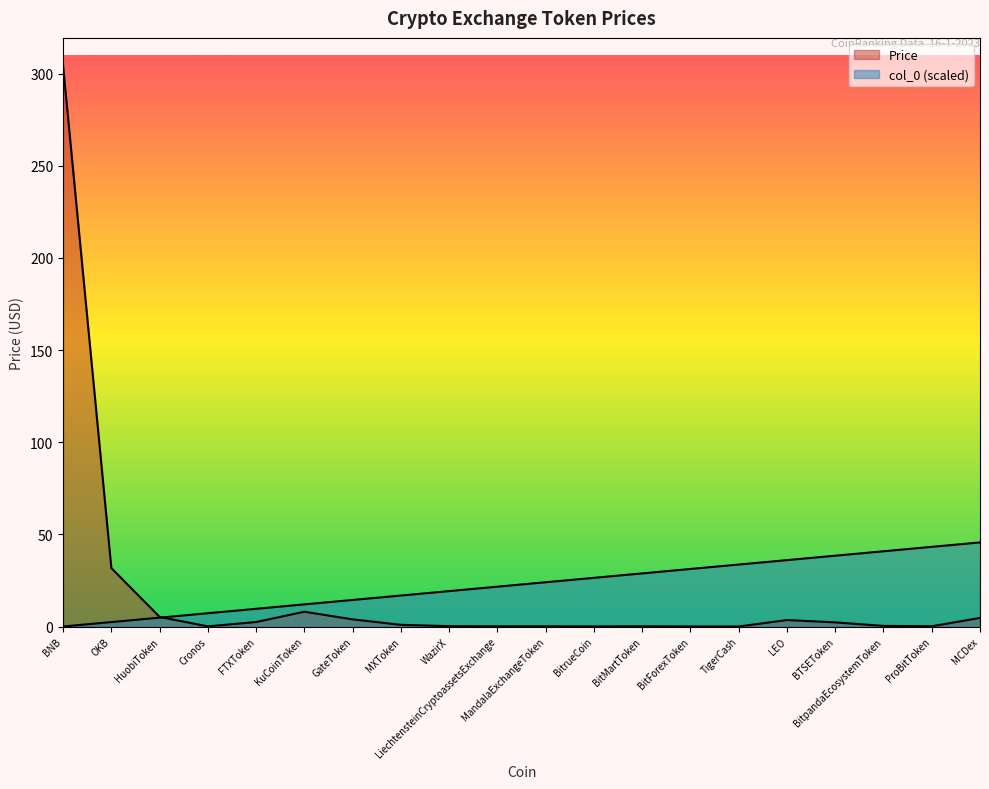

Count the number of data series in this chart.

2